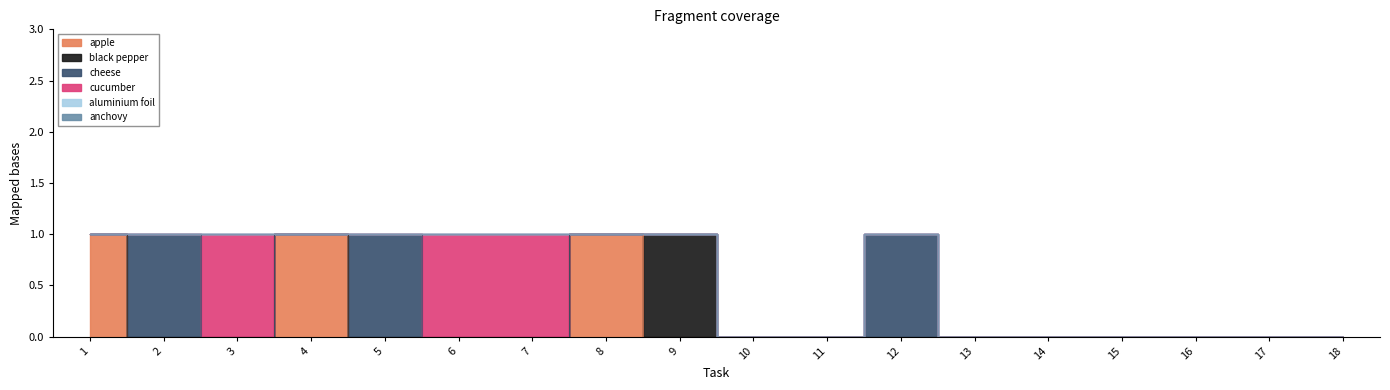

Which label corresponds to the largest value in the chart?

1